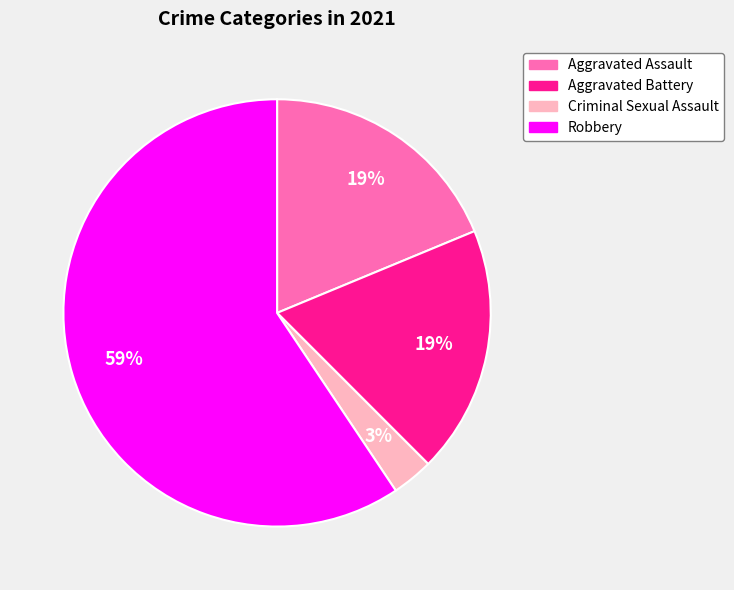

Which category has the smallest portion of the pie?

Criminal Sexual Assault